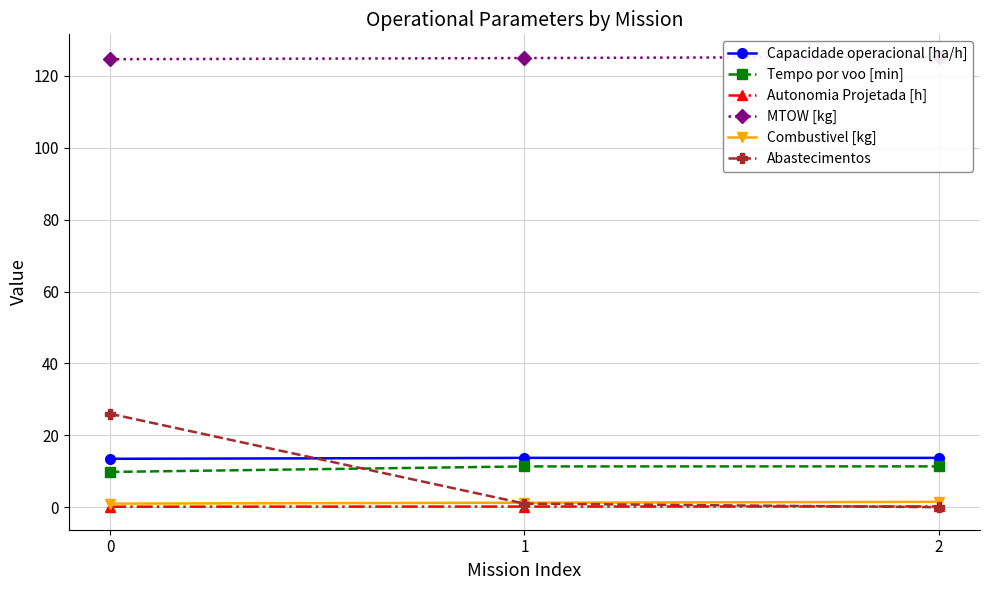

Count the Tempo por voo [min] values in the range 9 to 11.

1